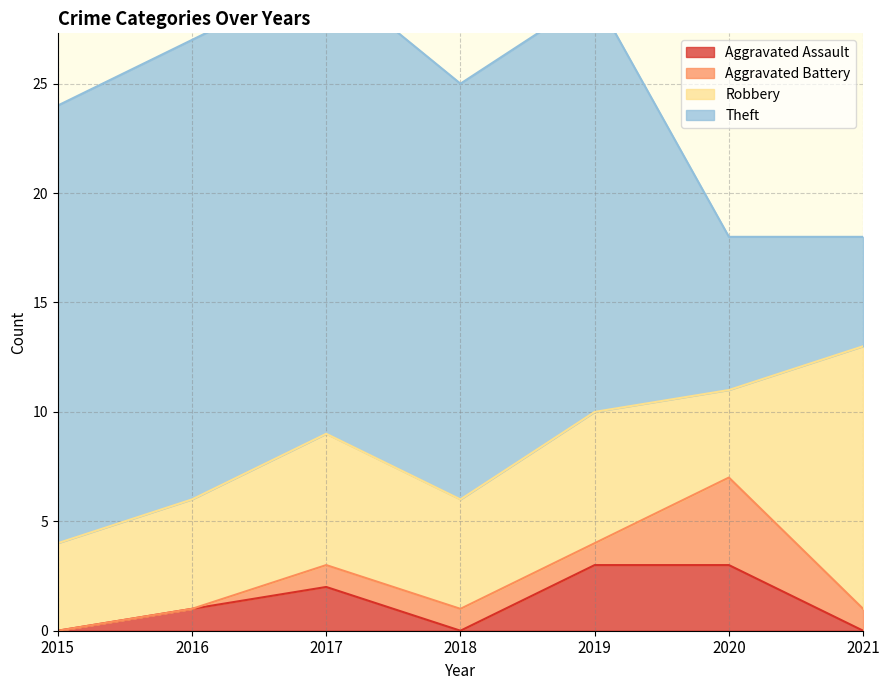

What is the value of the Theft point at the 4th from the left?

19